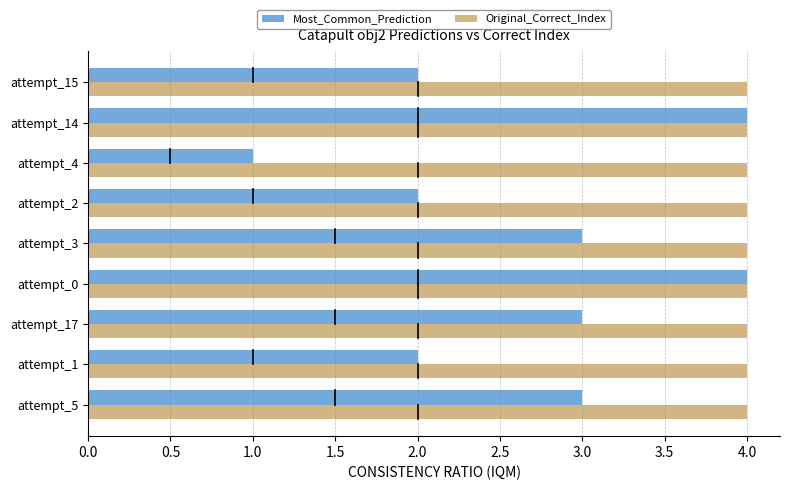

List the series in order of their overall mean, highest first.

Original_Correct_Index, Most_Common_Prediction